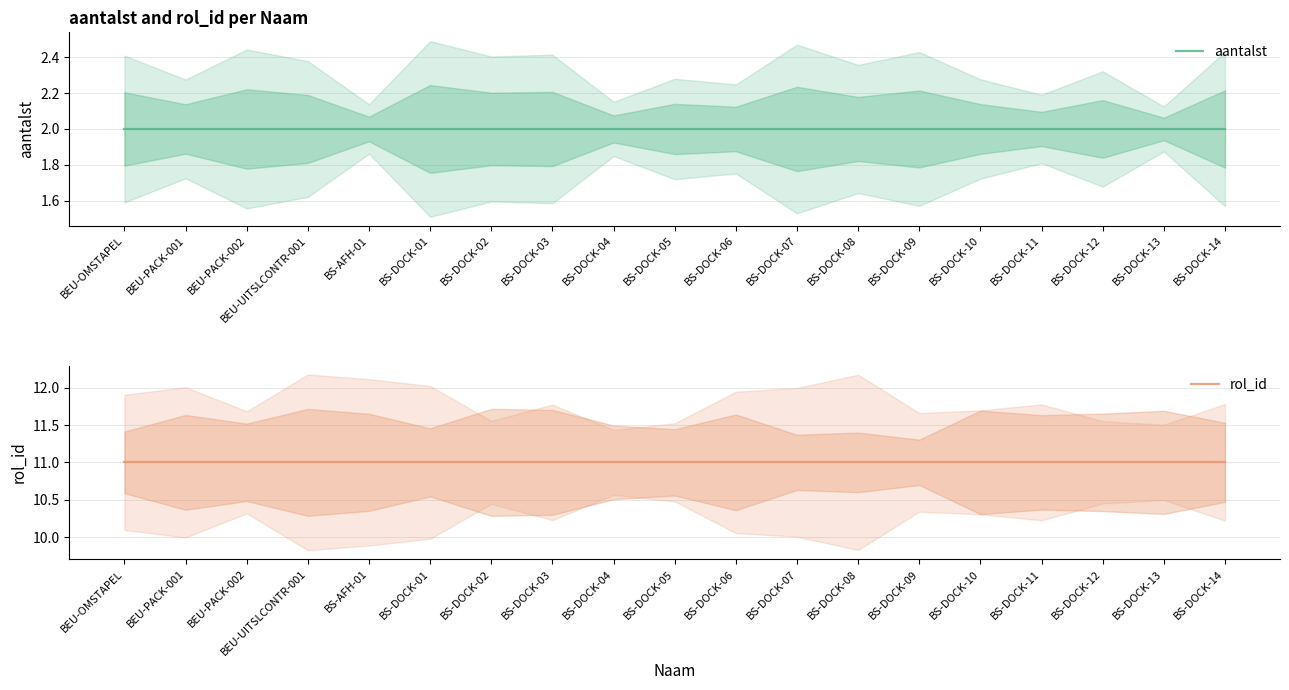

At which category does the chart reach its minimum across all series?

BEU-OMSTAPEL